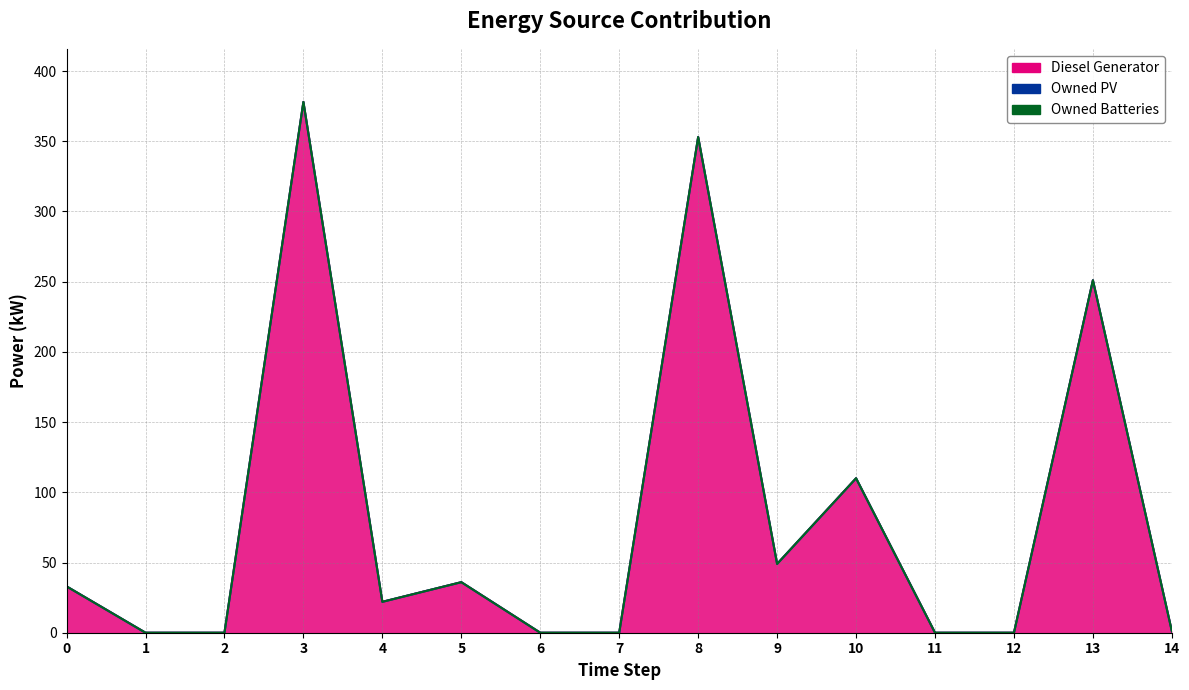

Is the value of Owned PV at 5 greater than the value of Owned Batteries at 4?

No